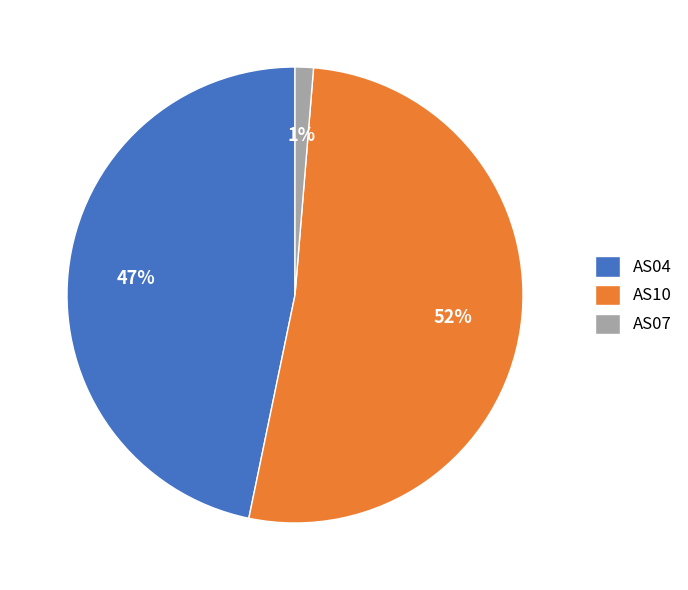

How many slices are in this pie chart?

3